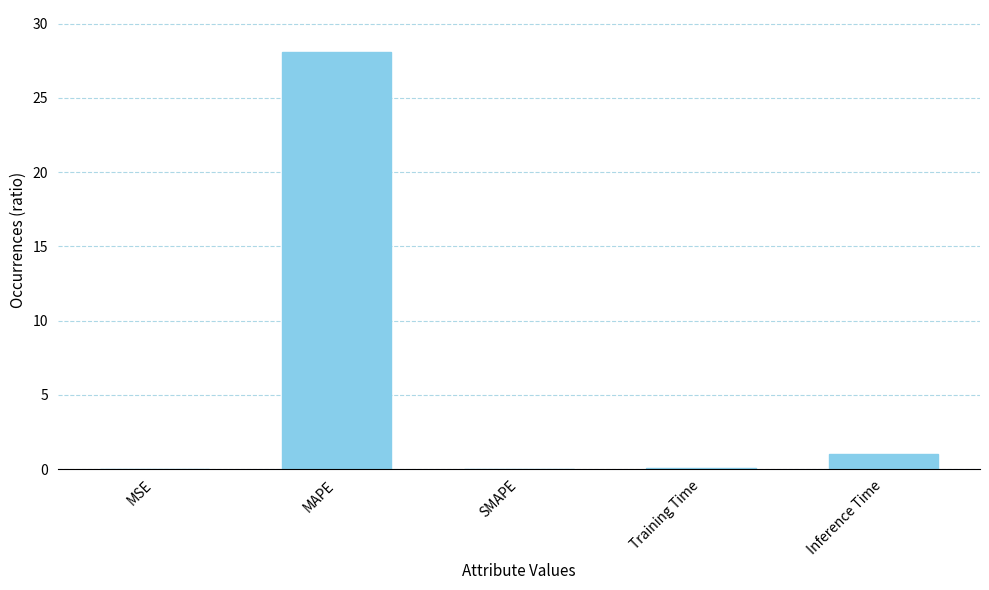

Read the value at Inference Time.

1.0